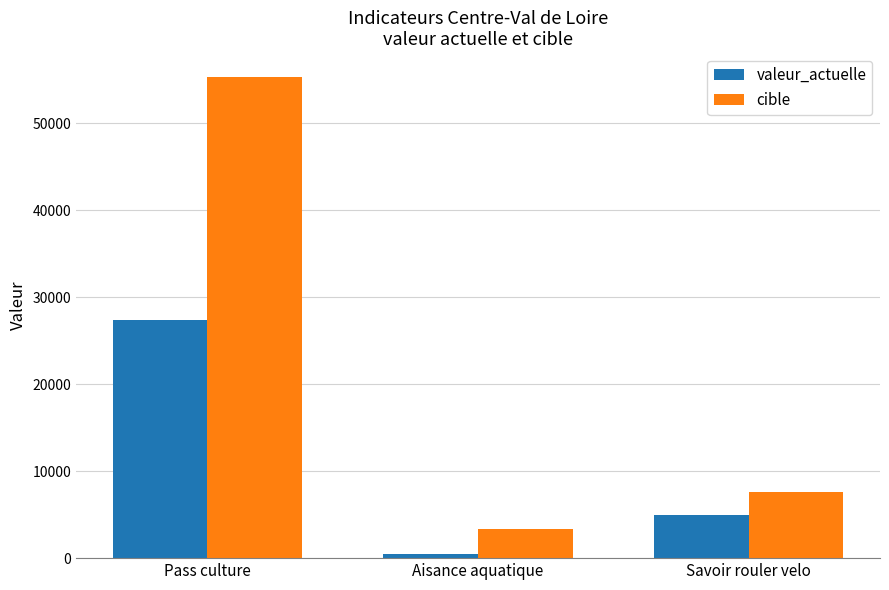

What is the difference between the cible values at Savoir rouler velo and Aisance aquatique?

4253